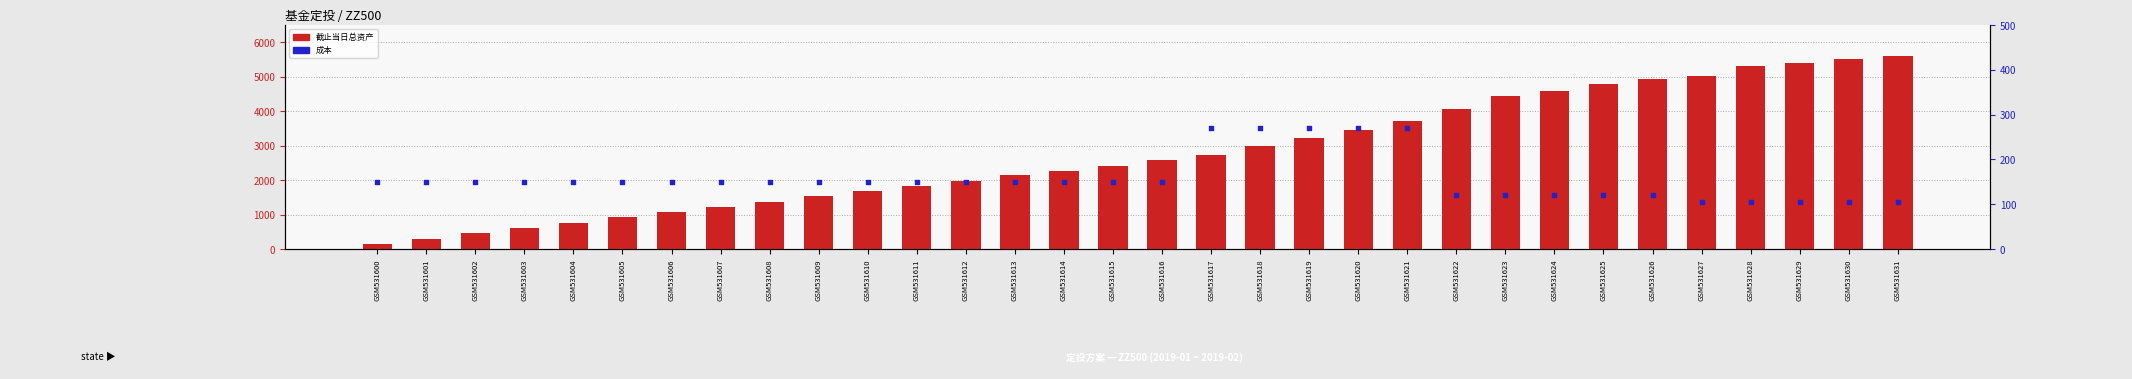

What are all the series names shown in the legend?

截止当日总资产, 成本